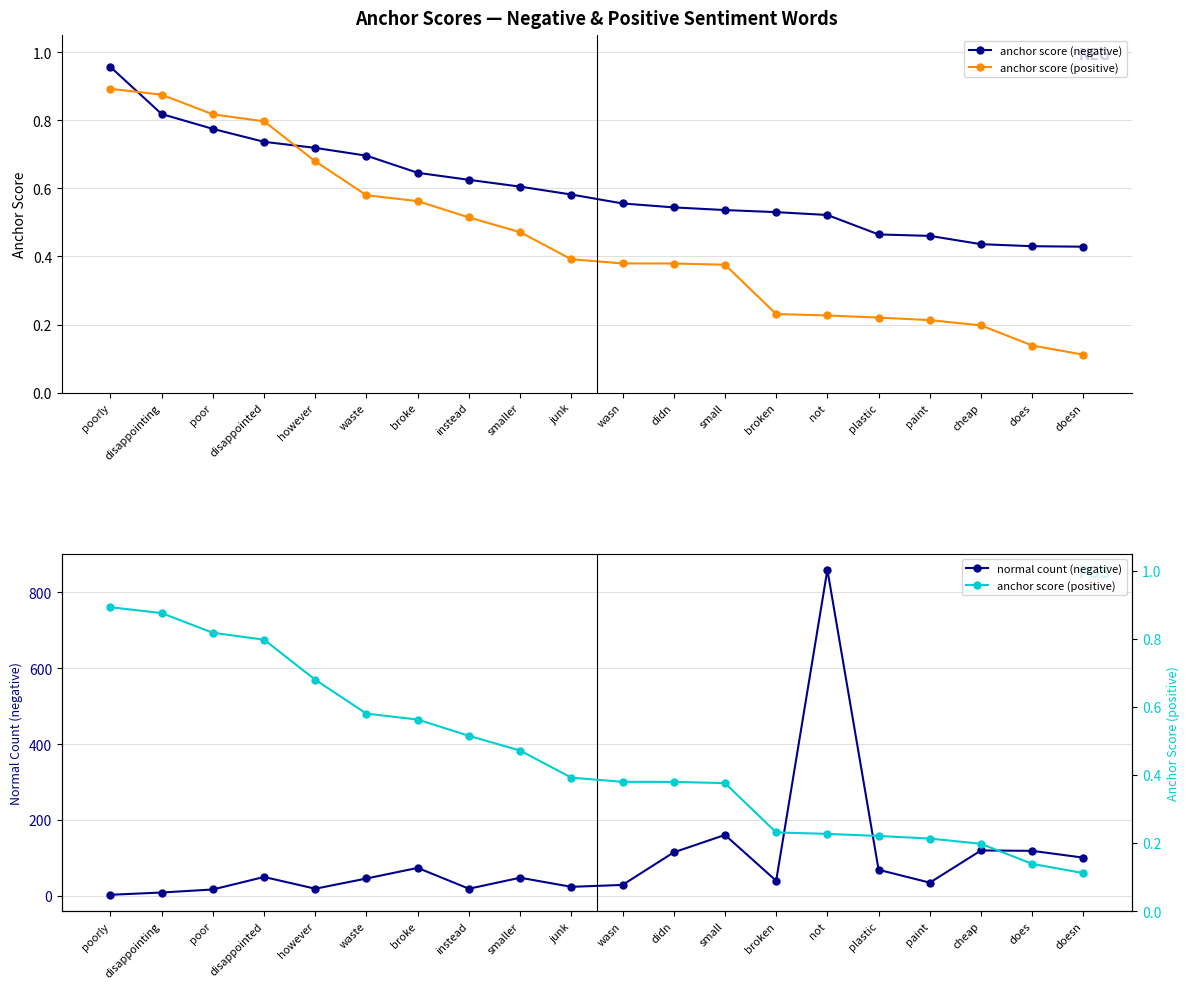

Does the chart have visible grid lines?

Yes